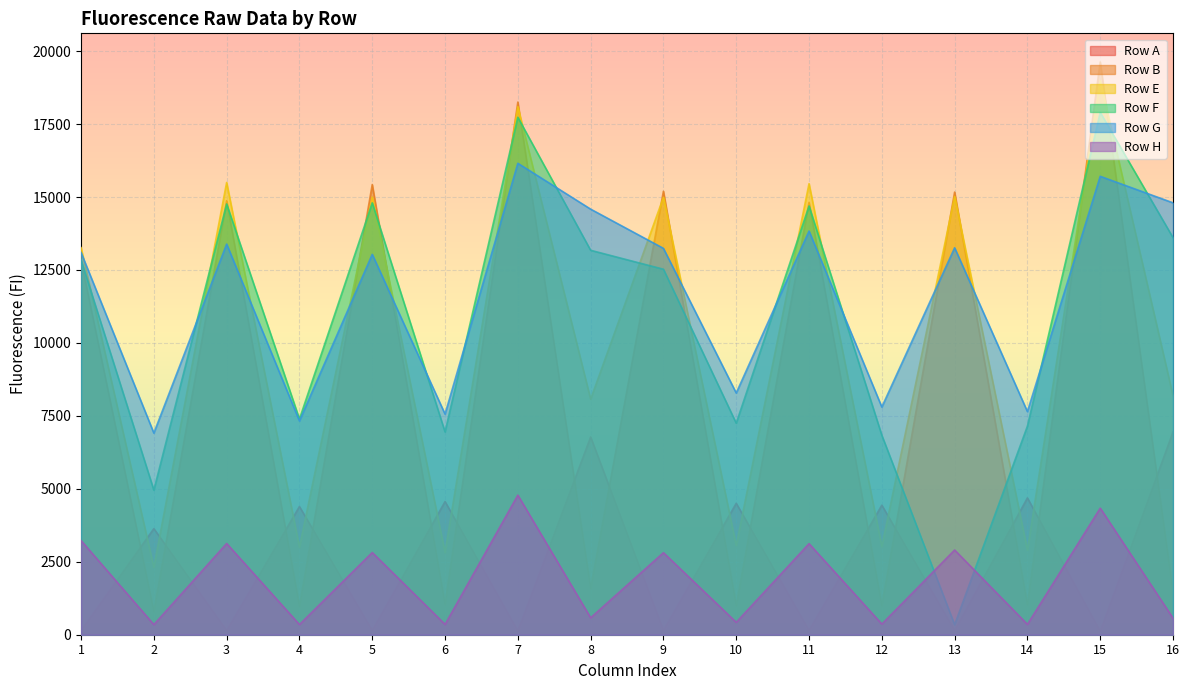

What are all the series names shown in the legend?

Row A, Row B, Row E, Row F, Row G, Row H